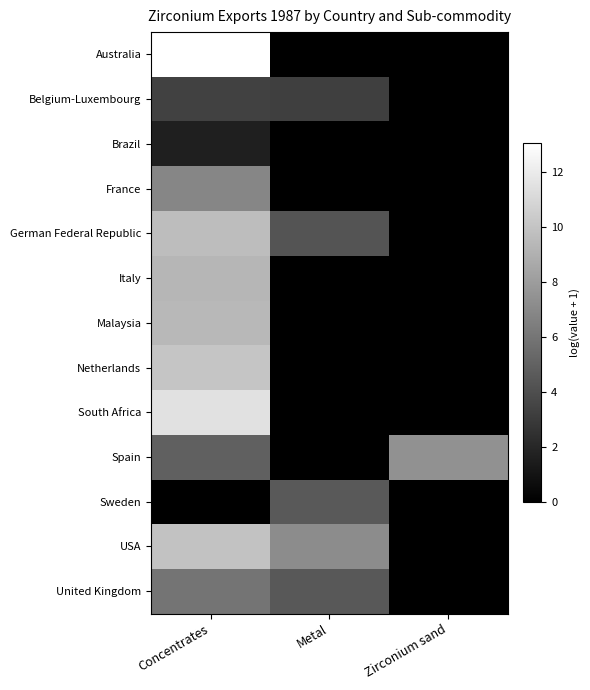

At Zirconium sand, list the series in order from smallest to largest.

Australia, Belgium-Luxembourg, Brazil, France, German Federal Republic, Italy, Malaysia, Netherlands, South Africa, Sweden, USA, United Kingdom, Spain